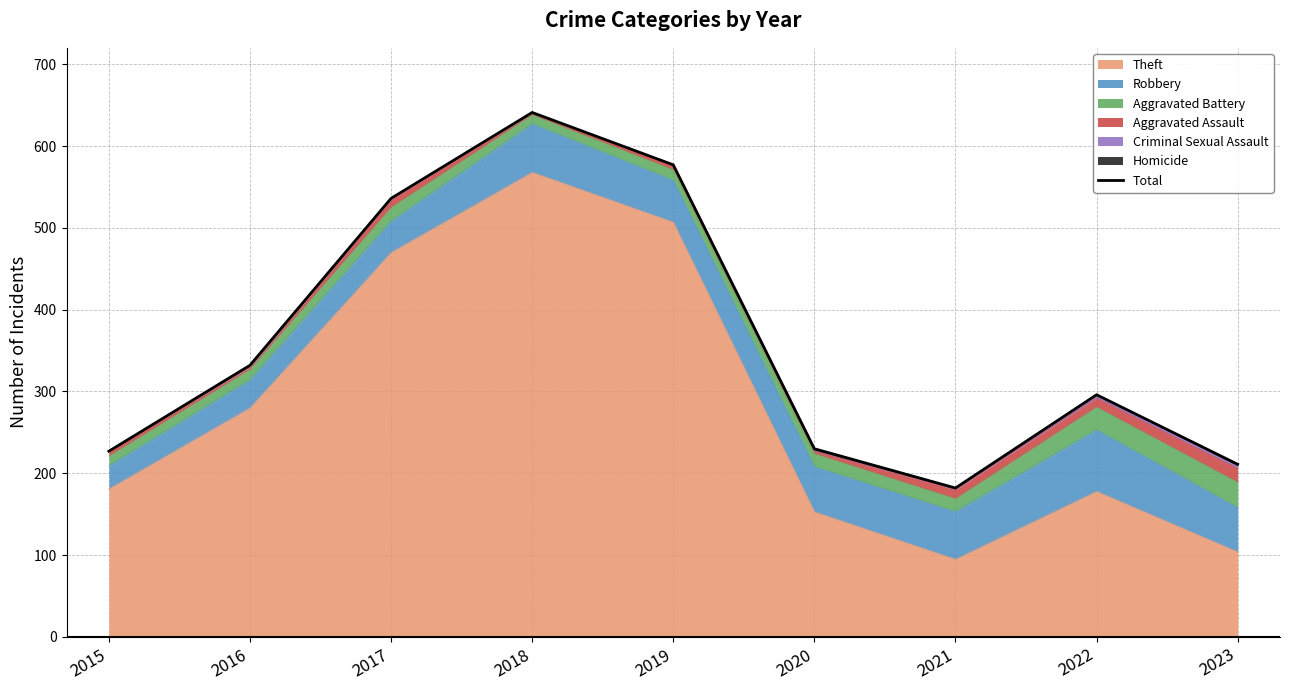

List the labels in order of value, largest first.

2018, 2019, 2017, 2016, 2022, 2020, 2015, 2023, 2021